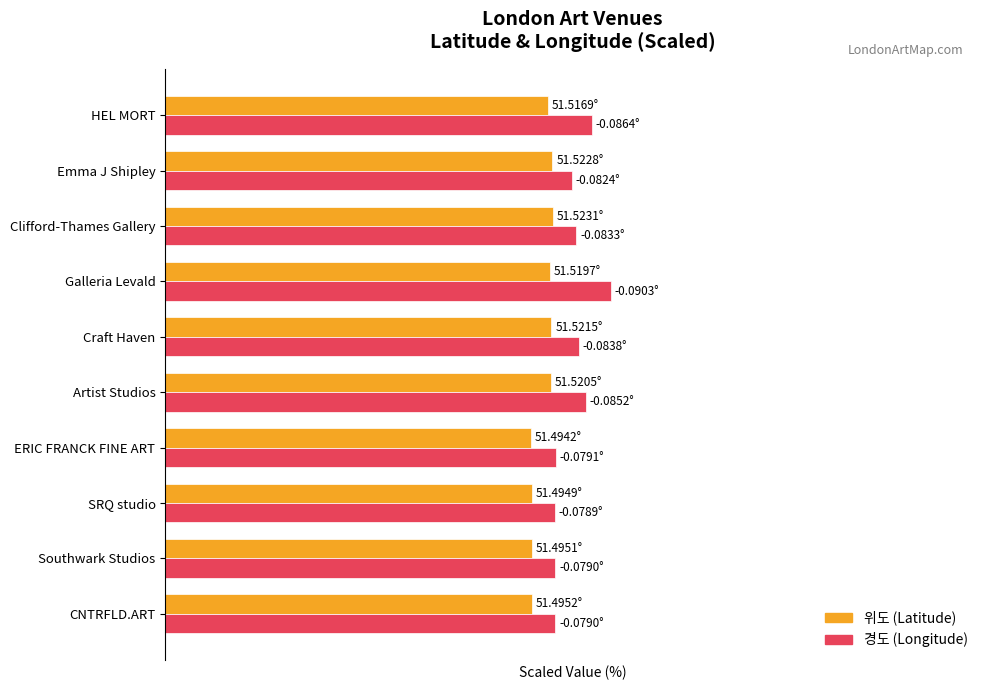

What are all the series names shown in the legend?

위도 (Latitude), 경도 (Longitude)